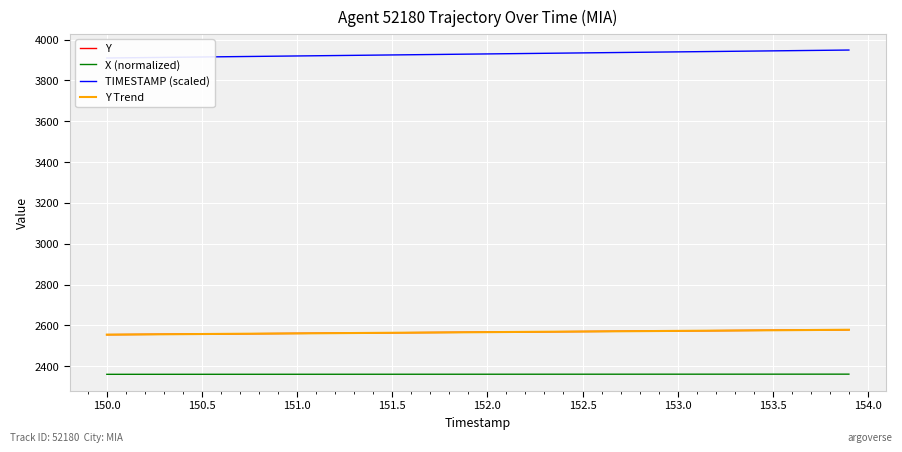

What is the difference between the second highest and second lowest values in the Y Trend series?

22.7